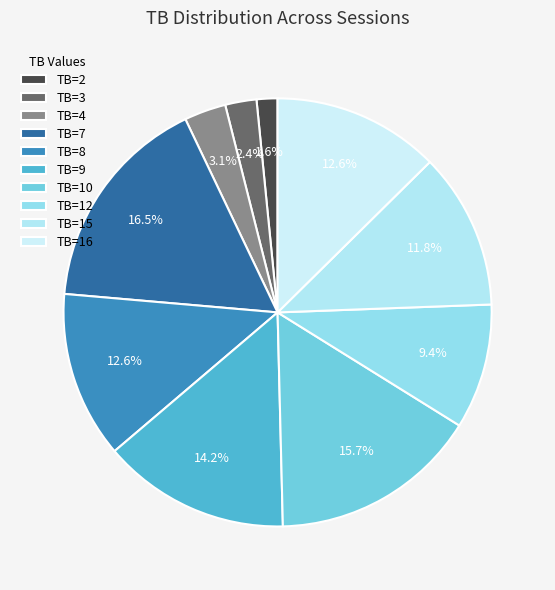

The TB=7 slice represents 28% of the pie. True or false?

False